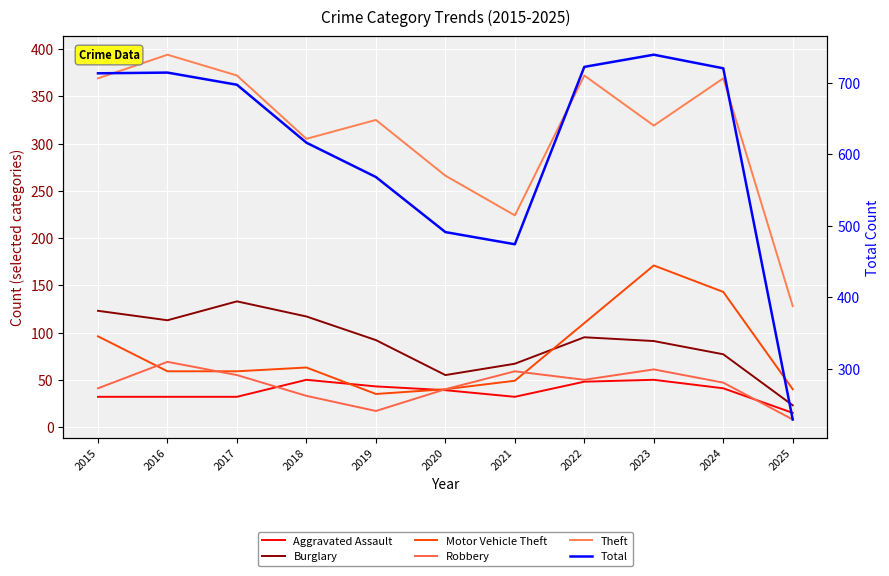

Reading right to left, list all the values displayed in this chart.

Aggravated Assault: 15	41	50	48	32	39	43	50	32	32	32
Burglary: 23	77	91	95	67	55	92	117	133	113	123
Motor Vehicle Theft: 40	143	171	110	49	40	35	63	59	59	96
Robbery: 8	47	61	50	59	40	17	33	55	69	41
Theft: 128	369	319	372	224	266	325	305	372	394	369
Total: 229	720	739	722	474	491	568	616	697	714	713